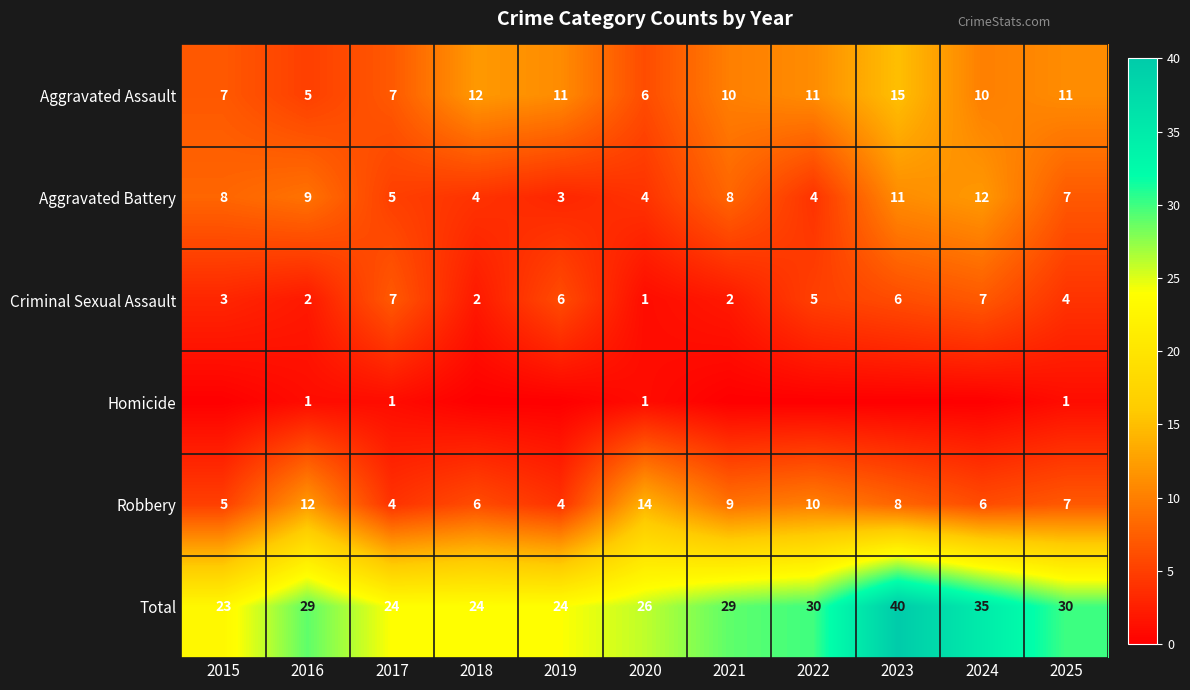

What is the highest value of the Aggravated Battery series?

12